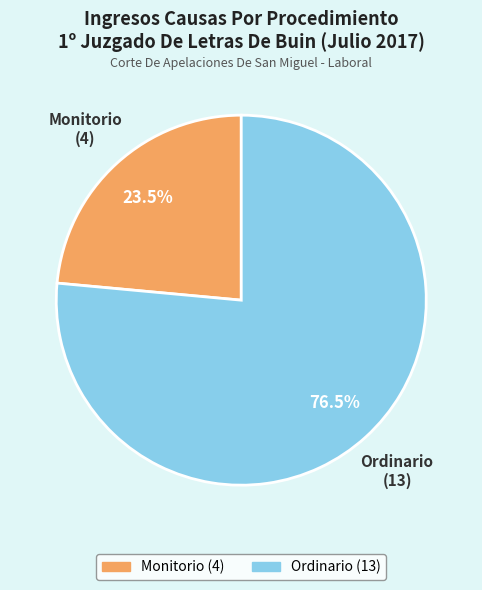

Between Monitorio and Ordinario, which is larger?

Ordinario